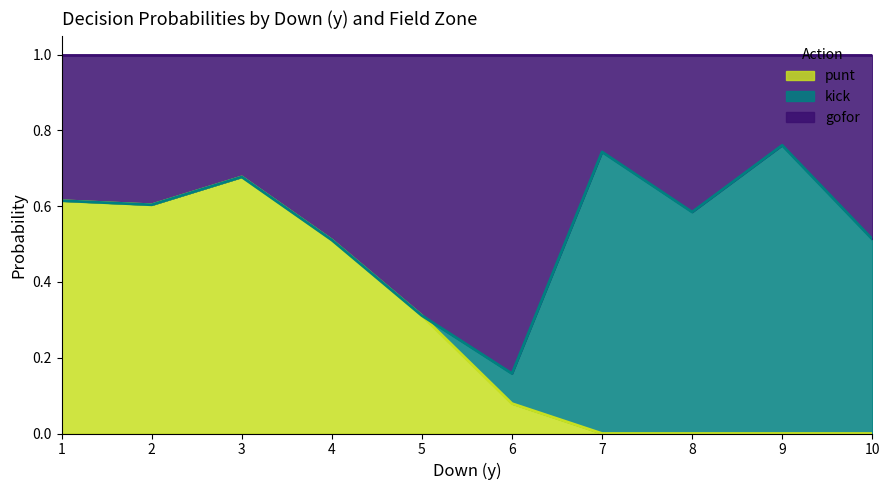

What is the total value across all series at 5?

1.0